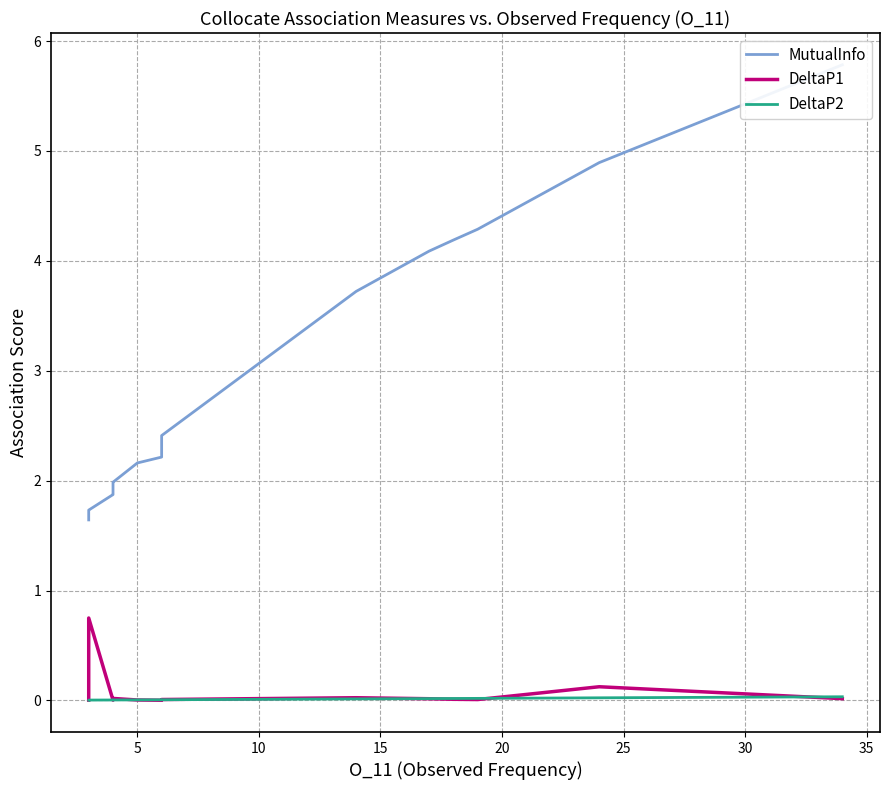

True or false: MutualInfo and DeltaP1 intersect in this chart.

False